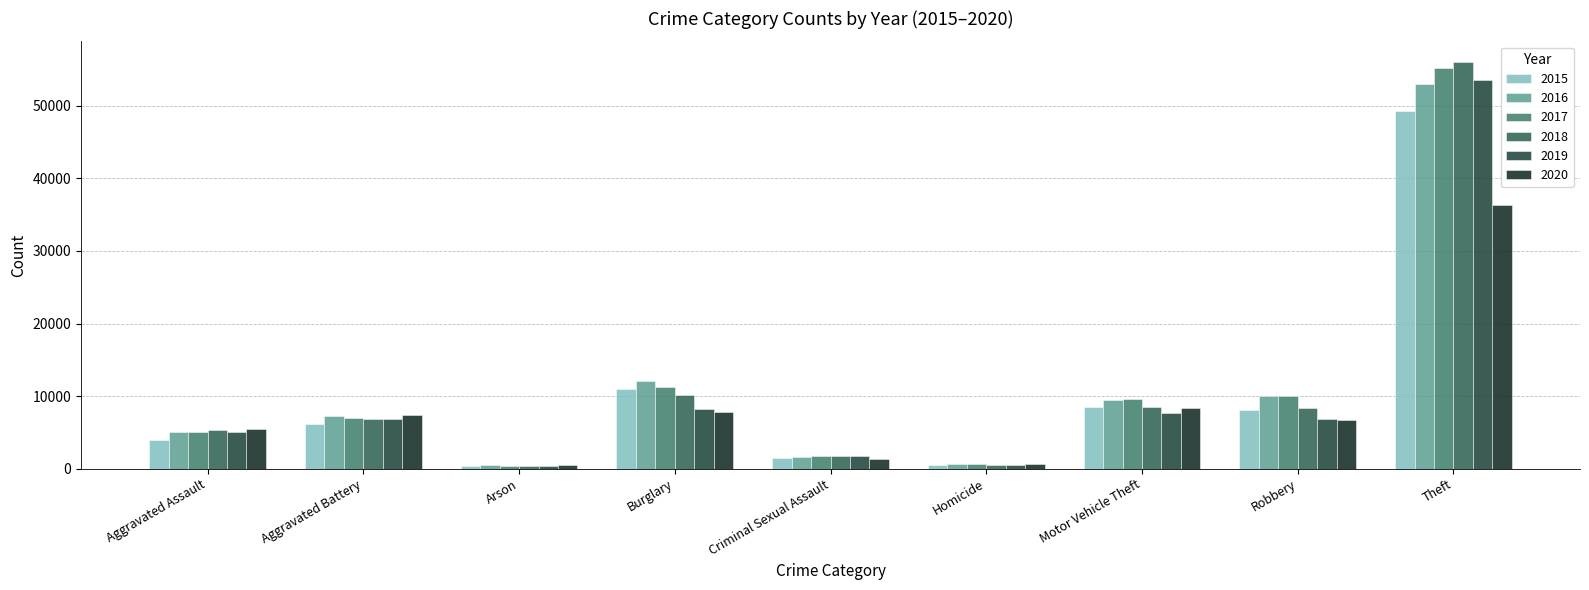

List the series in order of their peak value, lowest first.

2020, 2015, 2016, 2019, 2017, 2018